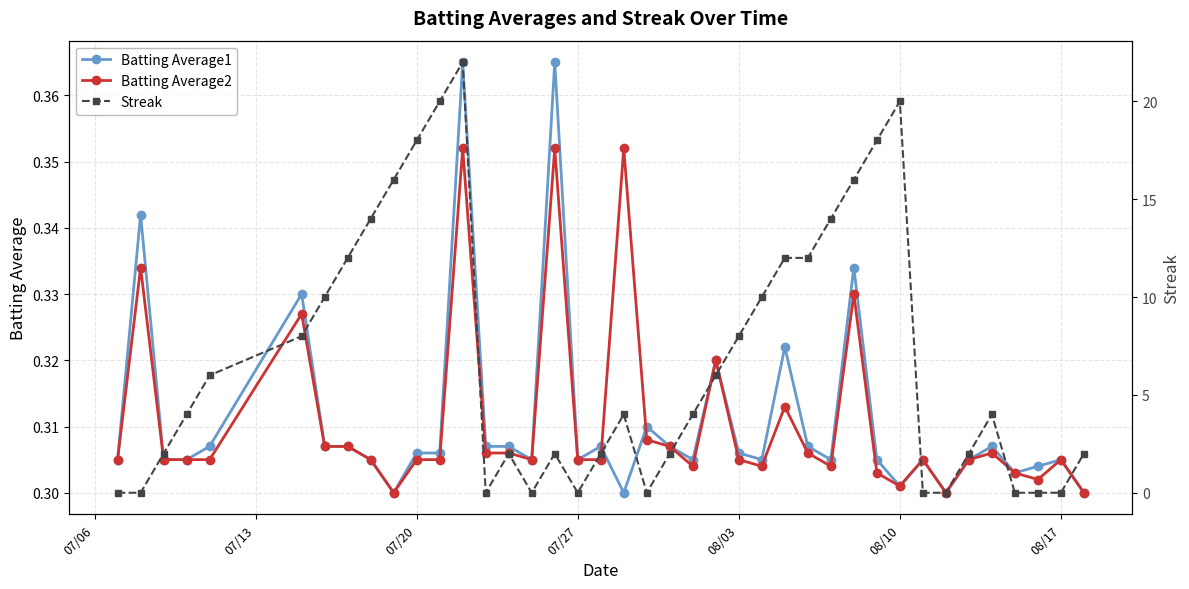

How many Batting Average1 values are between 0 and 1?

40